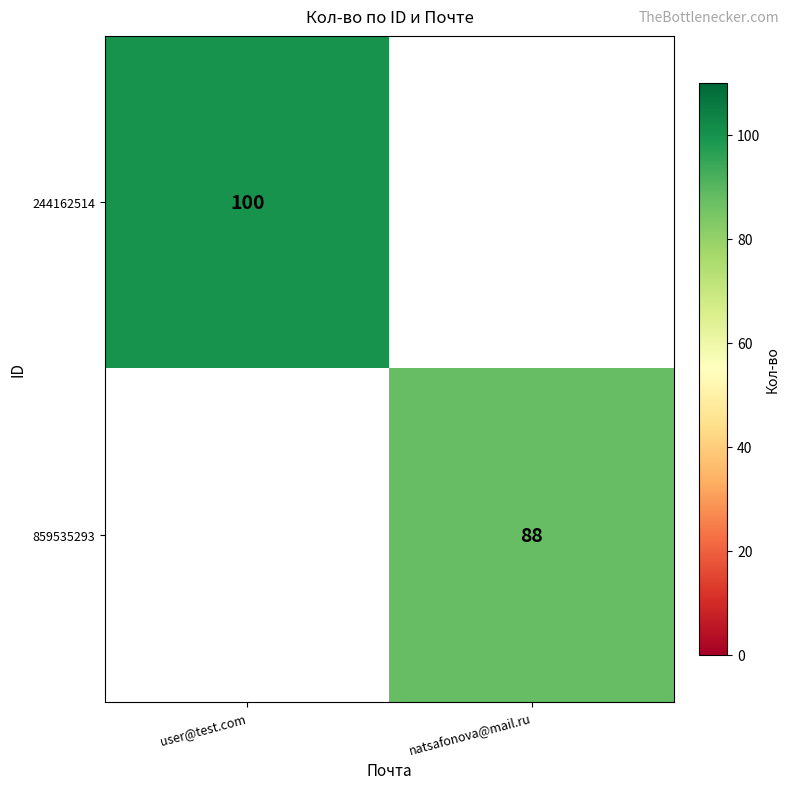

Is the value of 244162514 at user@test.com greater than the value of 859535293 at natsafonova@mail.ru?

Yes